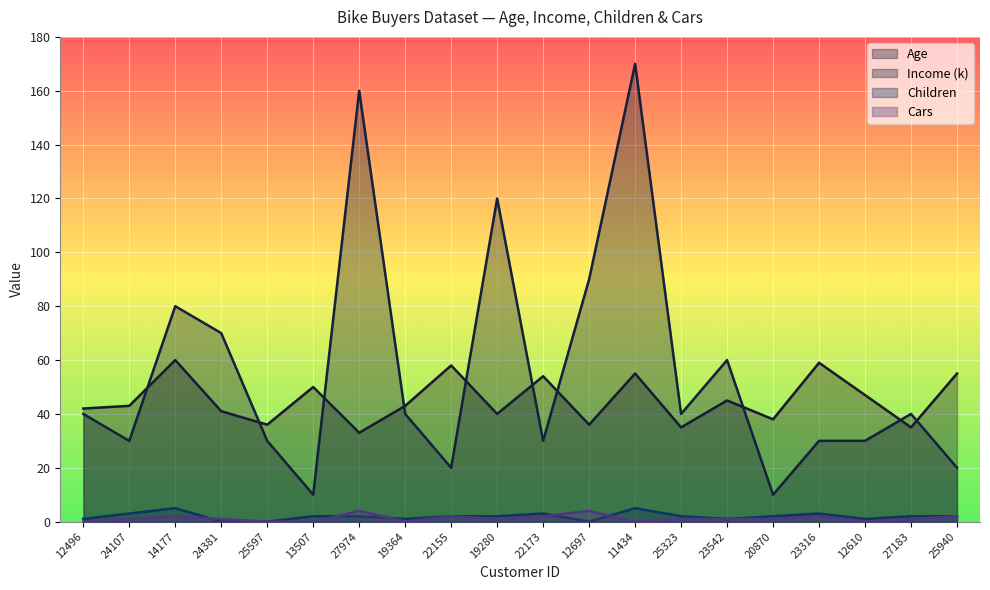

What is the difference between the Income (k) values at 12496 and 22155?

20